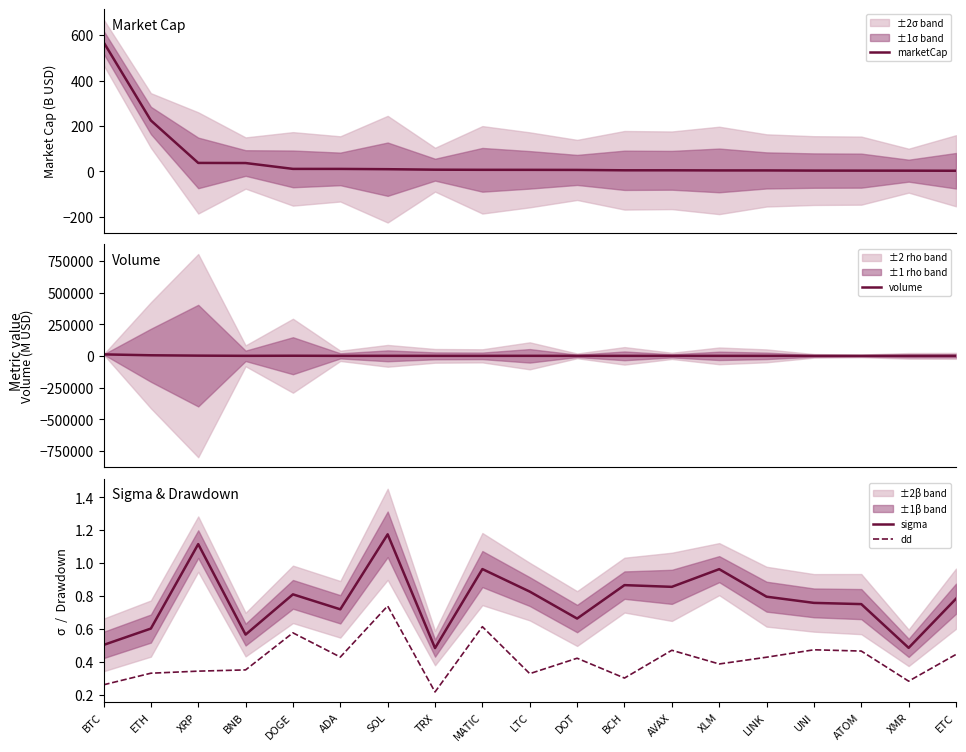

Which has a higher value, BTC or SOL?

BTC